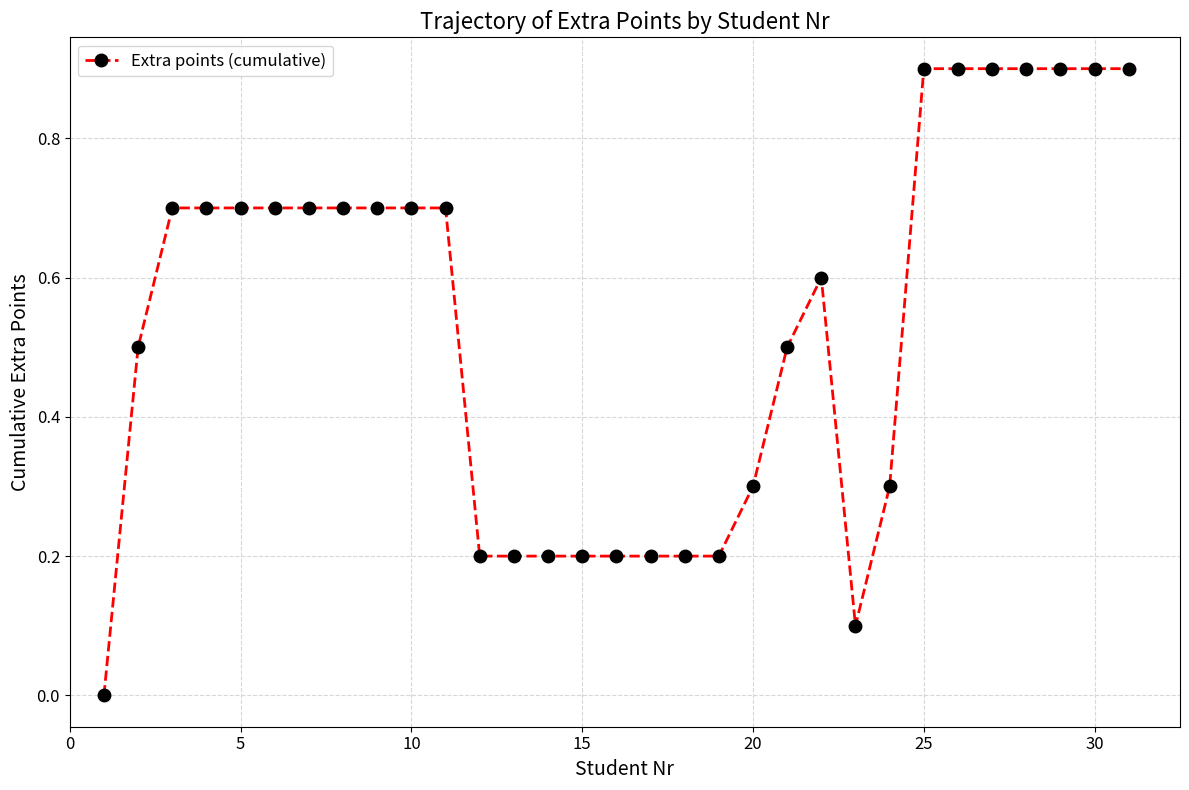

What is the average value?

0.5